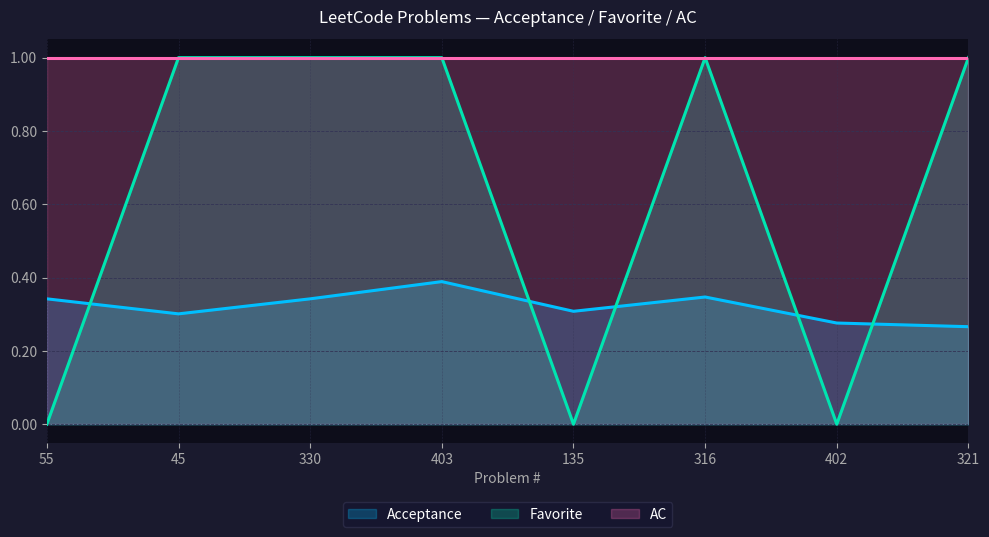

Is the value of Acceptance at 403 greater than the value of Favorite at 403?

No